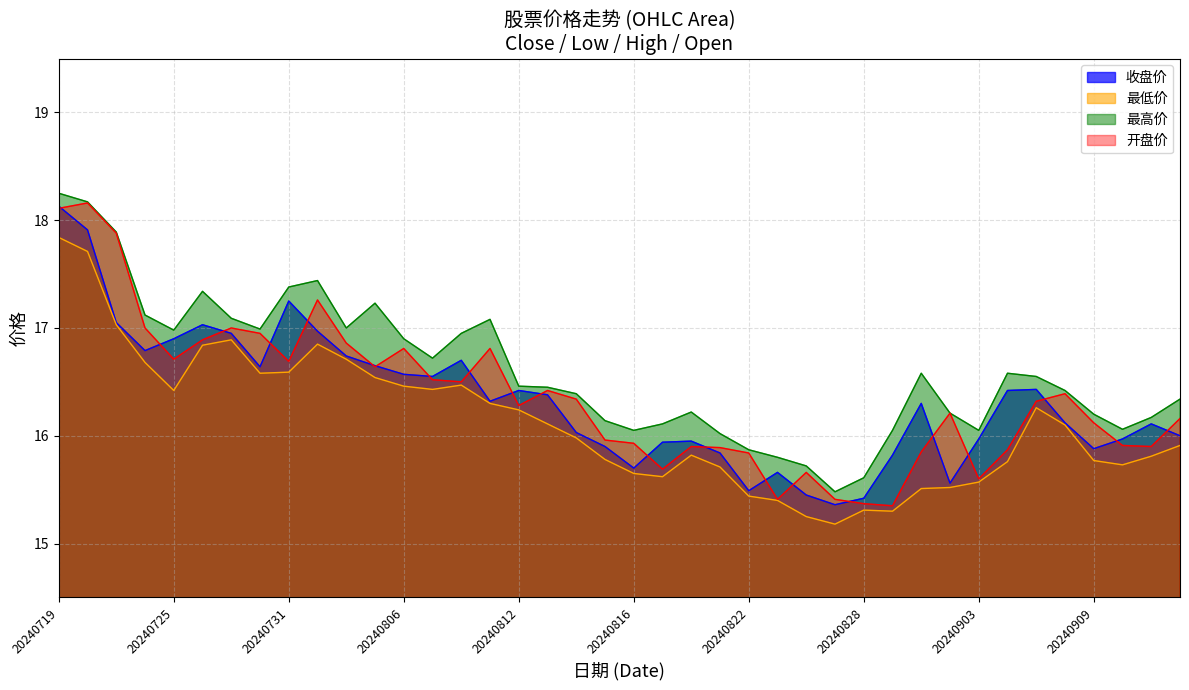

Where is 最低价 nearest to the value 16?

20240814